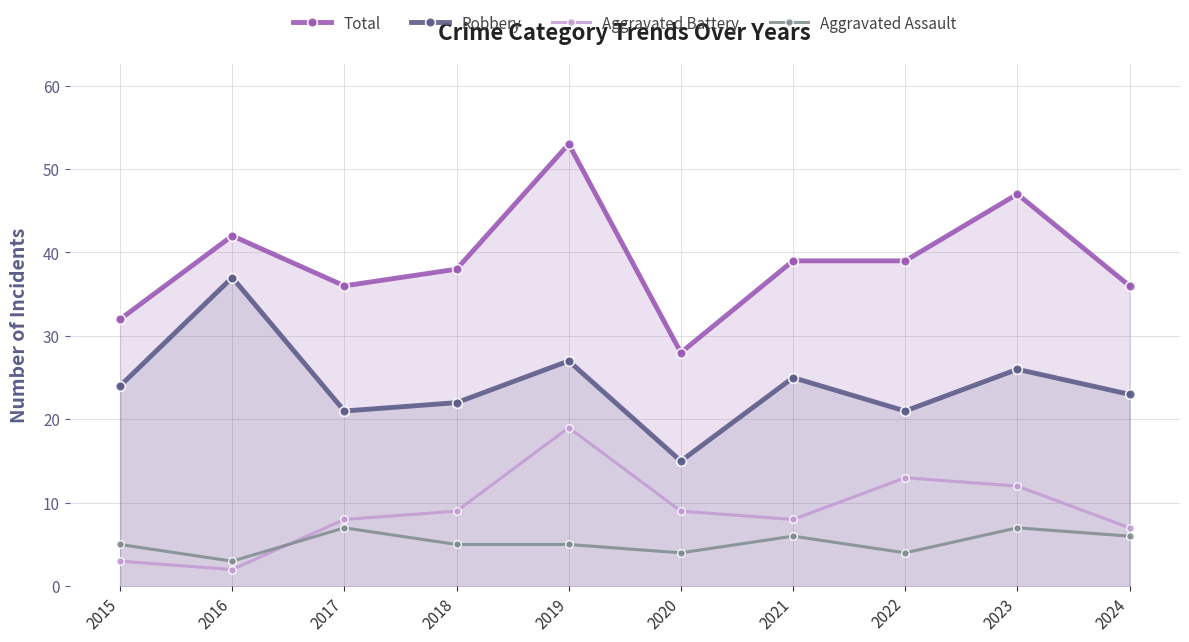

At which label does Aggravated Assault first exceed 5?

2017